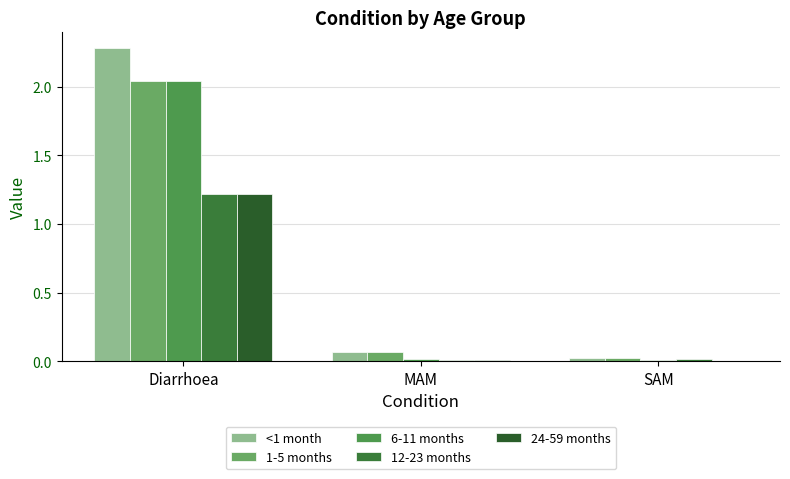

Is the value of 6-11 months at MAM greater than the value of 1-5 months at MAM?

No